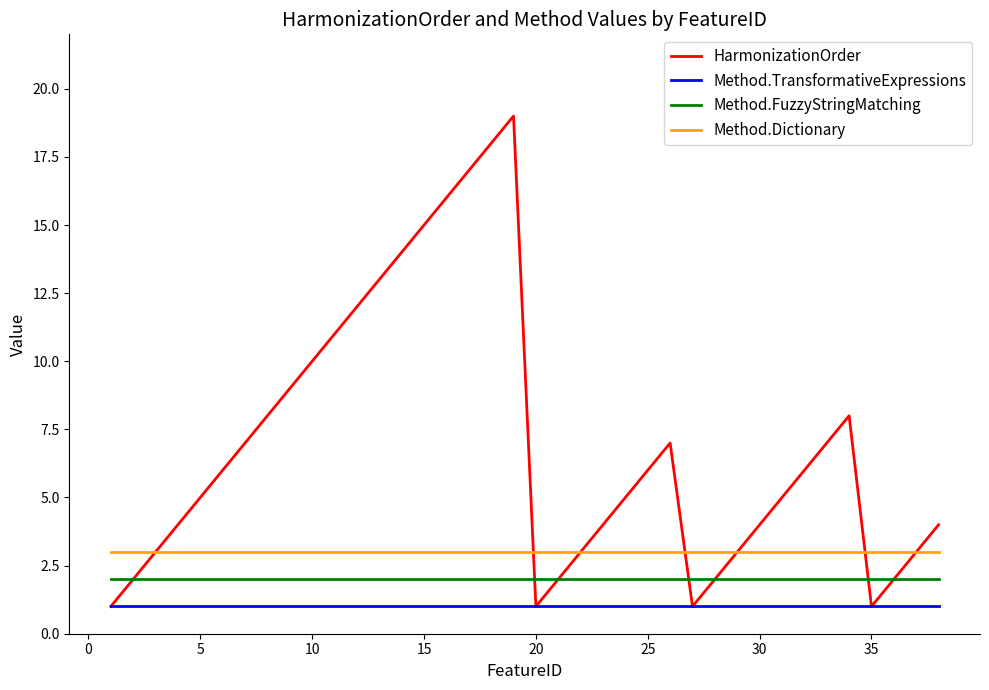

What is the maximum value shown in the chart?

19